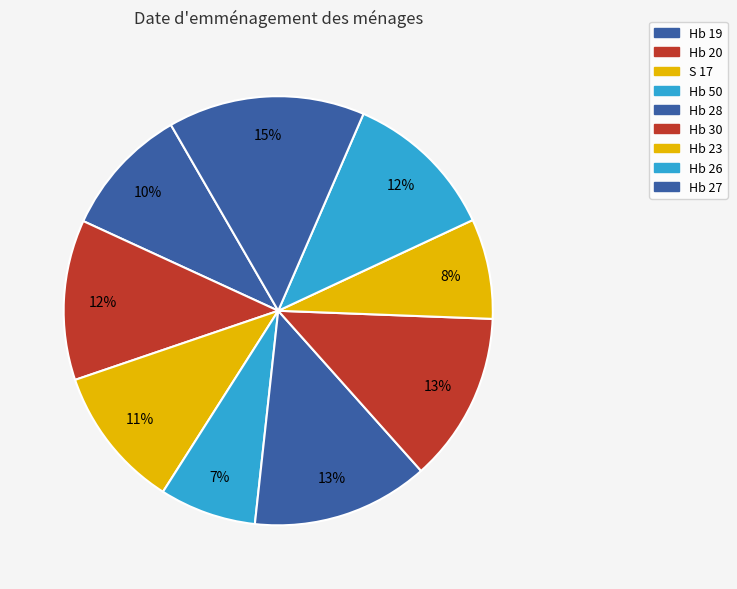

Which has a higher value, Hb 23 or Hb 27?

Hb 27